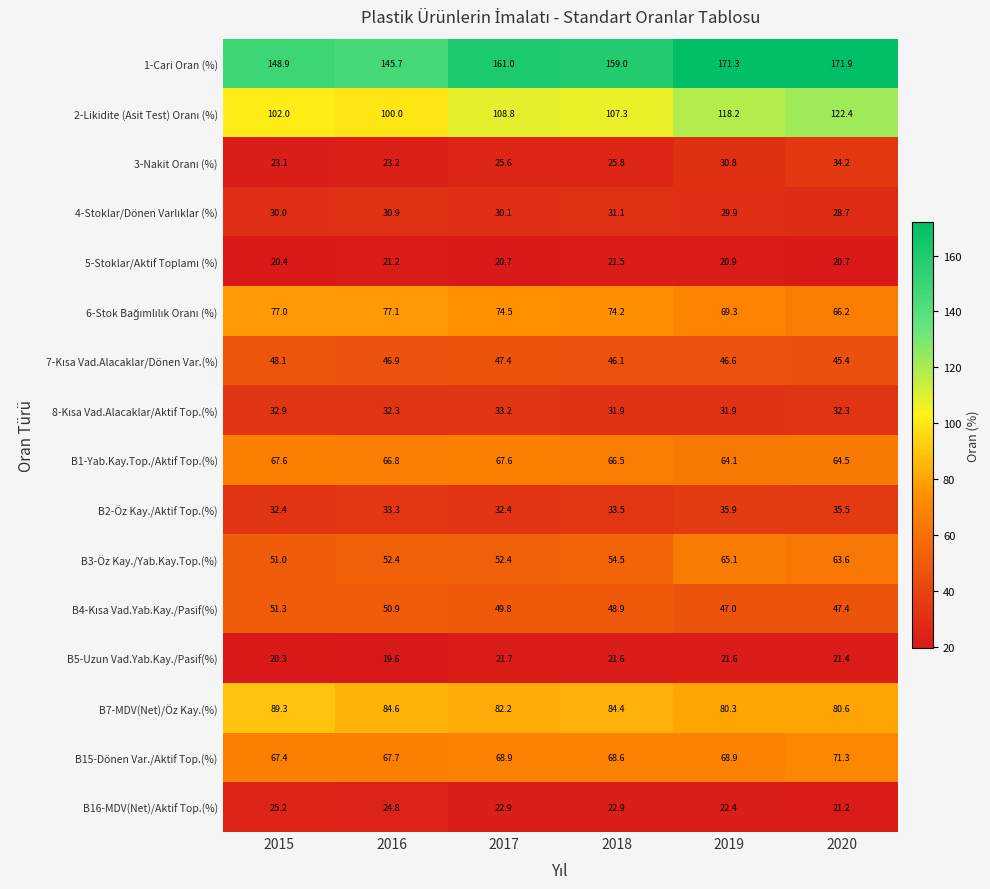

True or false: B16-MDV(Net)/Aktif Top.(%) has a value of 5.4 at 2019.

False